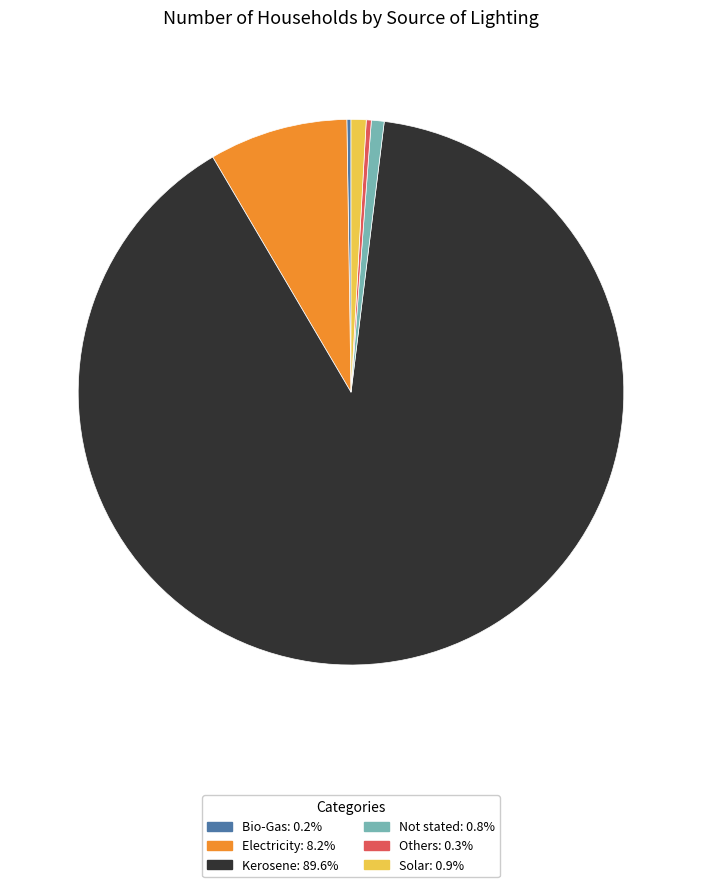

What is the largest slice in the pie chart?

Kerosene